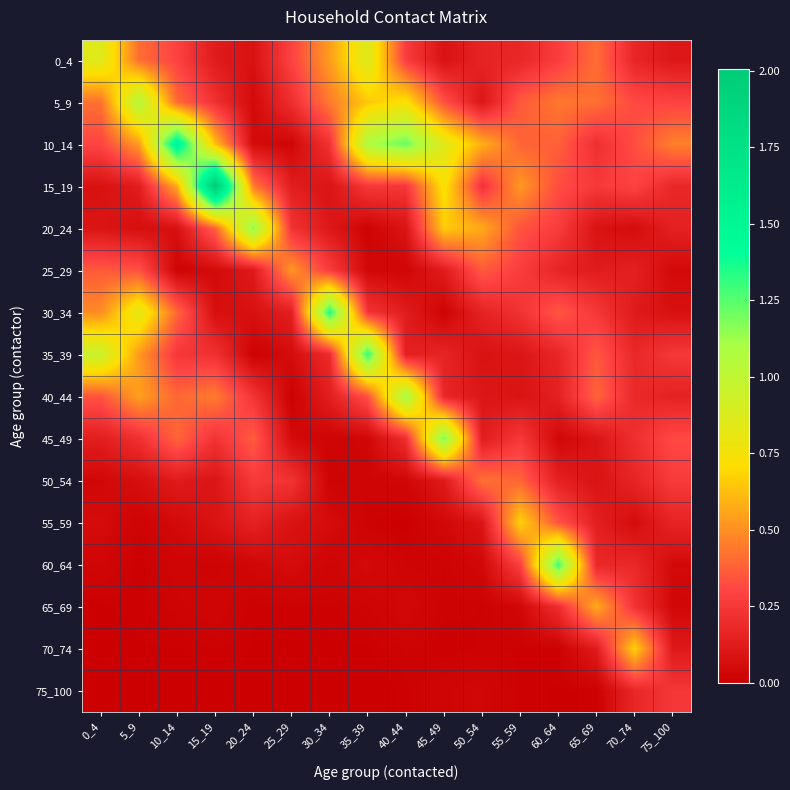

Rank the series at 5_9 from lowest to highest value.

75_100, 70_74, 60_64, 65_69, 55_59, 20_24, 50_54, 15_19, 45_49, 25_29, 0_4, 35_39, 10_14, 40_44, 30_34, 5_9